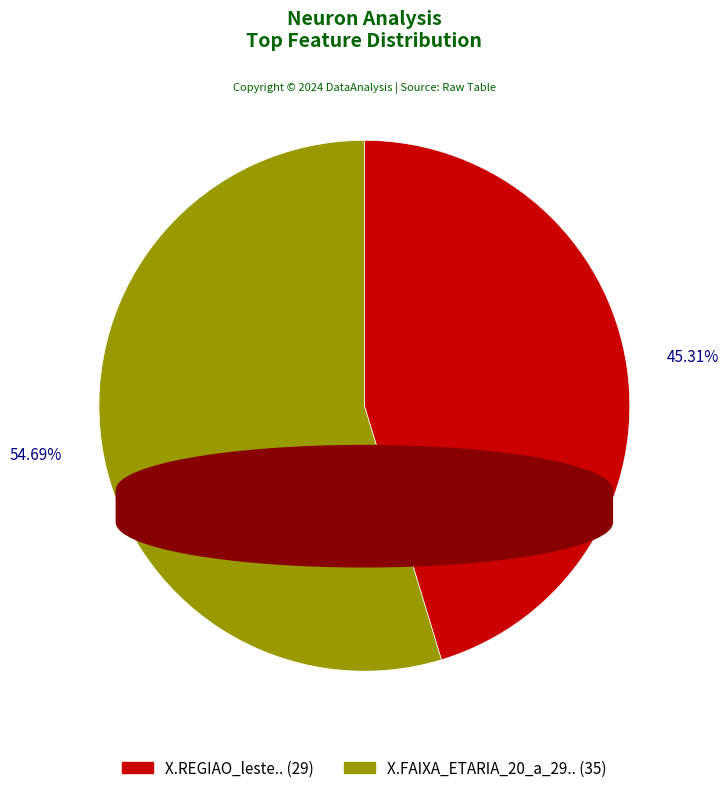

Between X.FAIXA_ETARIA_20_a_29.. and X.REGIAO_leste.., which is larger?

X.FAIXA_ETARIA_20_a_29..